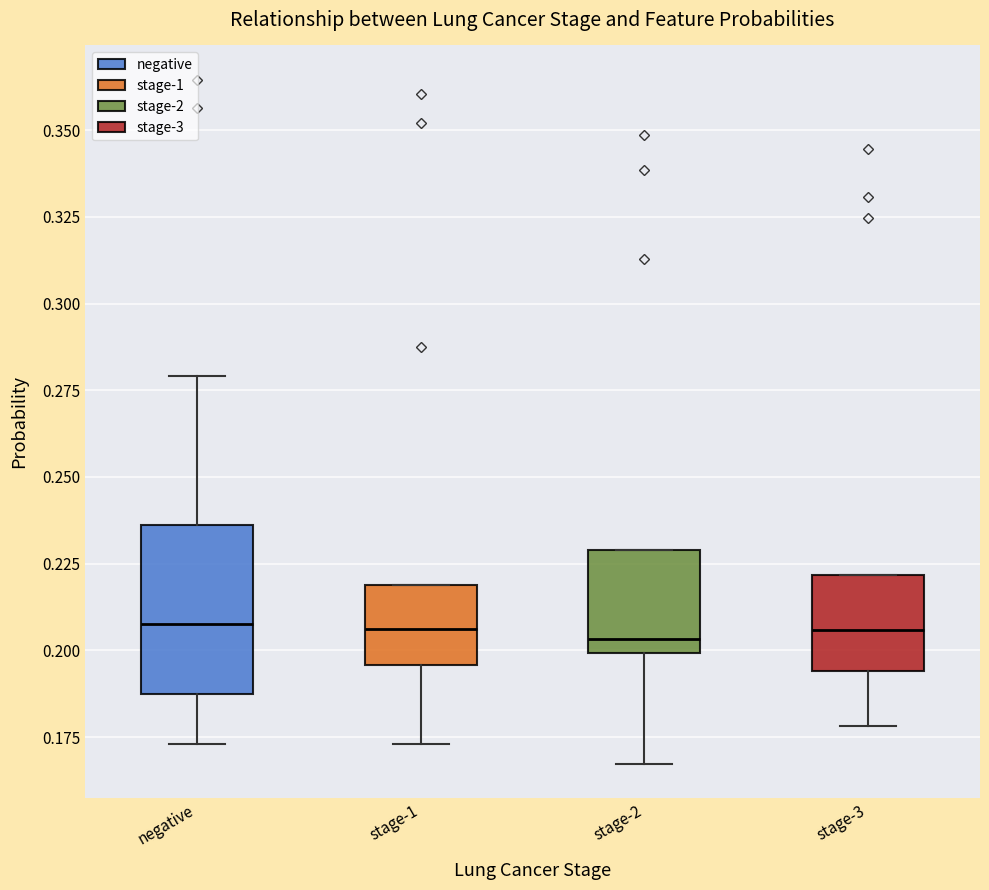

Reading left to right, read every box against the y-axis: the position of its median line, the range the box covers, and the ends of its whiskers. The values are not printed on the chart, so give them approximately, as read against the axis.

negative: median 0.210, box 0.185 to 0.235, whiskers 0.175 to 0.280
stage-1: median 0.205, box 0.195 to 0.220, whiskers 0.175 to 0.220
stage-2: median 0.205, box 0.200 to 0.230, whiskers 0.165 to 0.230
stage-3: median 0.205, box 0.195 to 0.220, whiskers 0.180 to 0.220